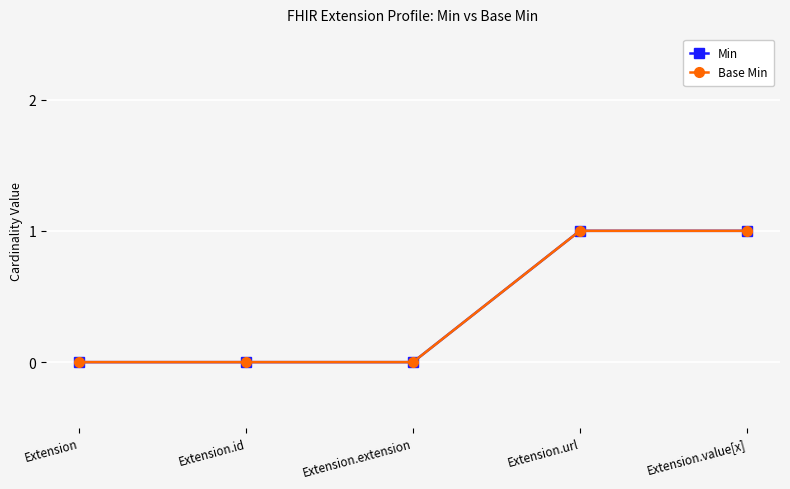

Between Extension.id and Extension.url, which series saw the biggest shift?

Min